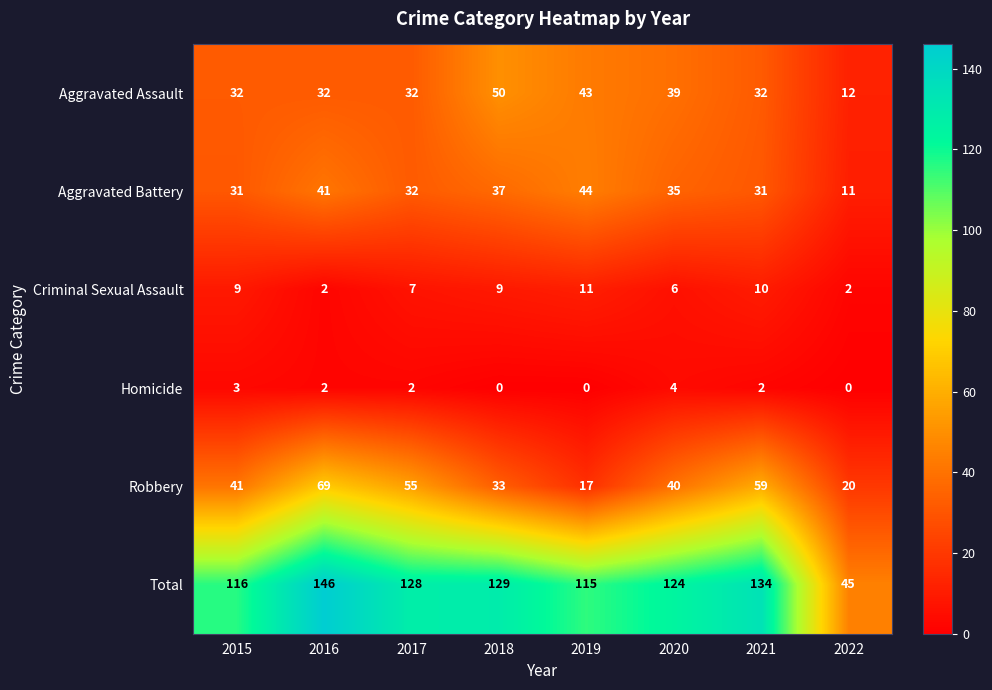

The value of Total at 2021 is 134. True or false?

True